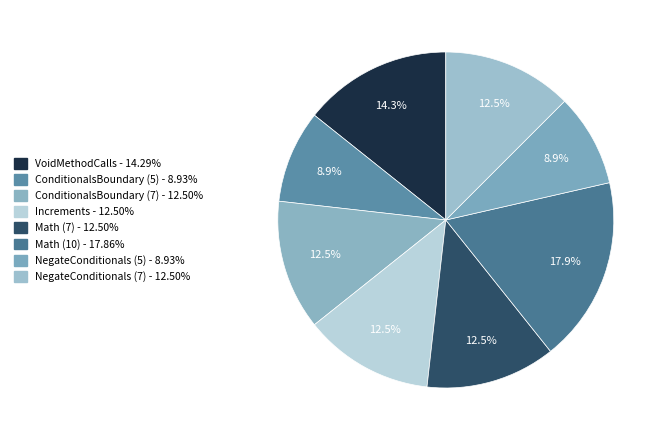

Is there any slice that represents more than half of the pie?

No